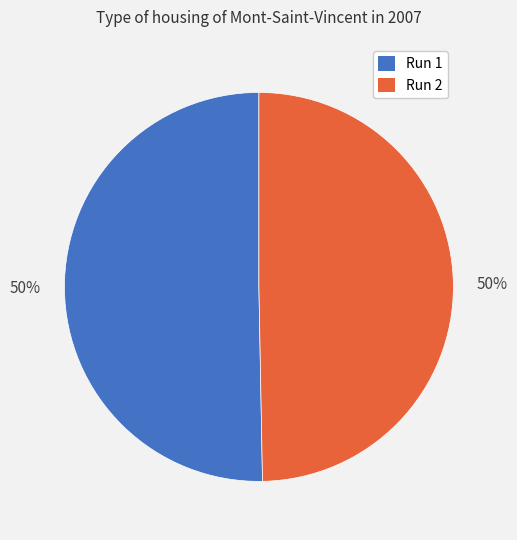

To the nearest percent, what is the average slice percentage?

50%